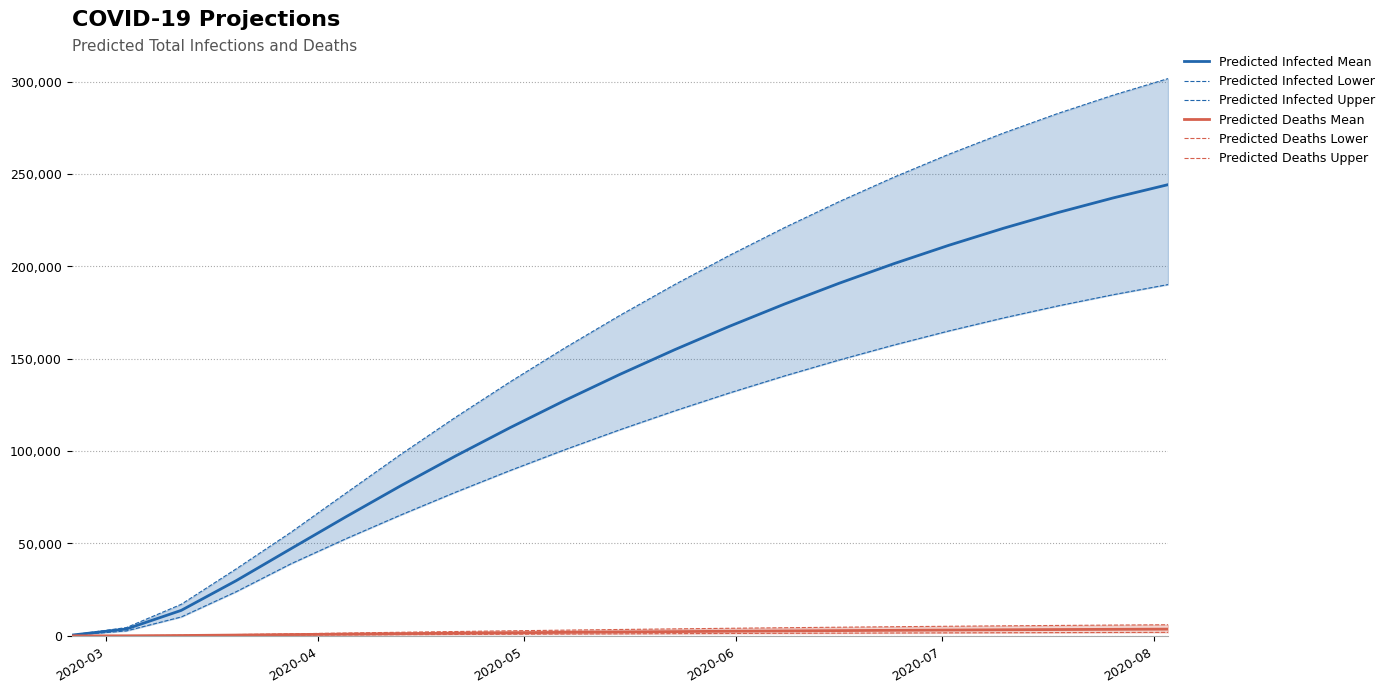

True or false: Predicted Deaths Upper has a value of 305.6 at 2020-07.

False